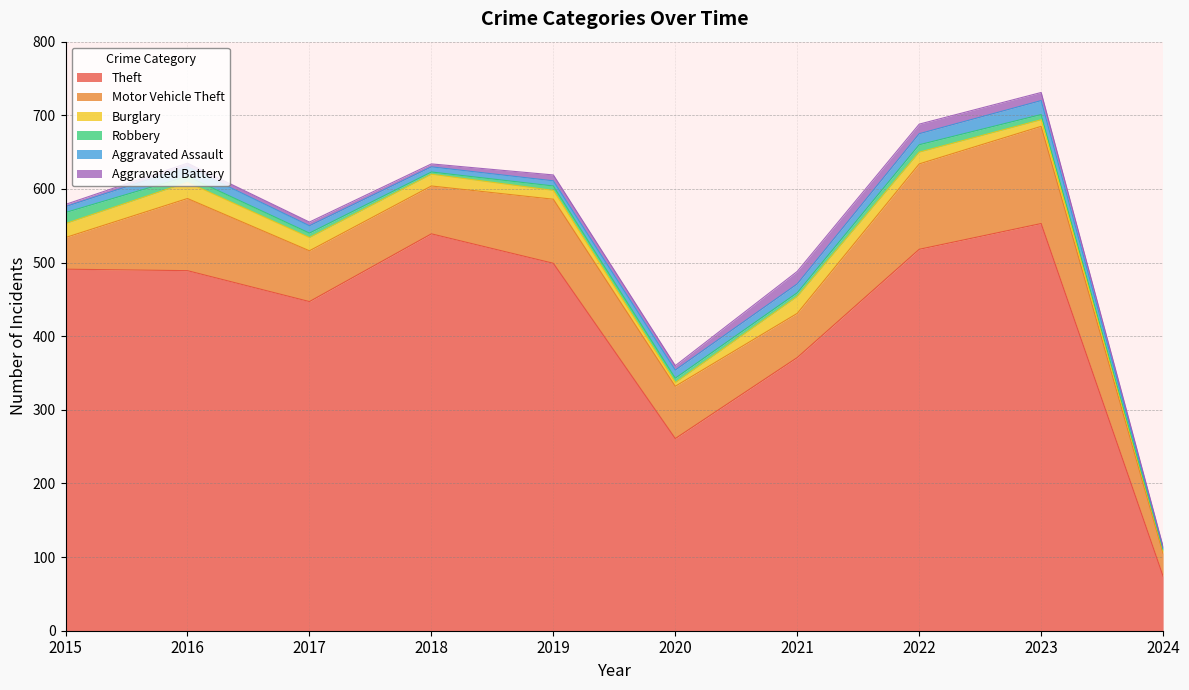

Reading left to right, extract all data points from this chart.

Theft: 491	489	447	539	499	261	371	518	553	74
Motor Vehicle Theft: 43	98	69	65	87	71	60	116	132	31
Burglary: 19	22	18	16	12	5	23	16	9	3
Robbery: 15	8	6	3	6	6	5	10	7	2
Aggravated Assault: 8	13	10	7	7	11	12	15	19	2
Aggravated Battery: 3	5	5	4	8	6	17	13	11	2